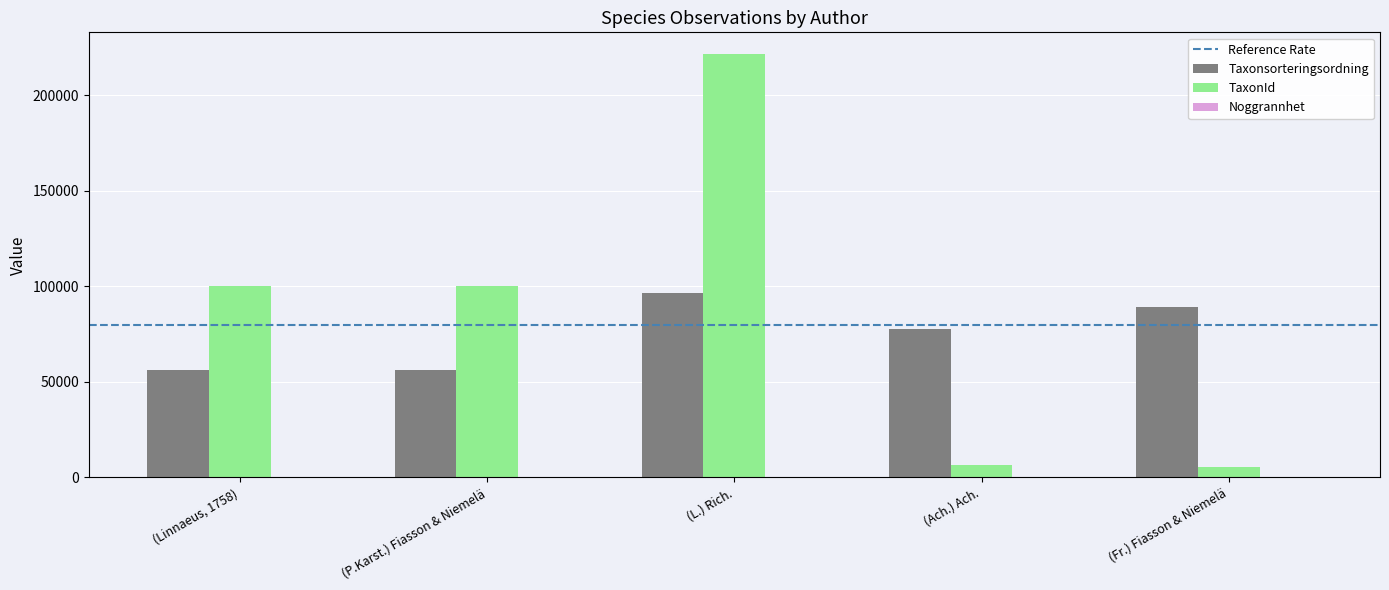

What is the maximum value shown in the chart?

221952